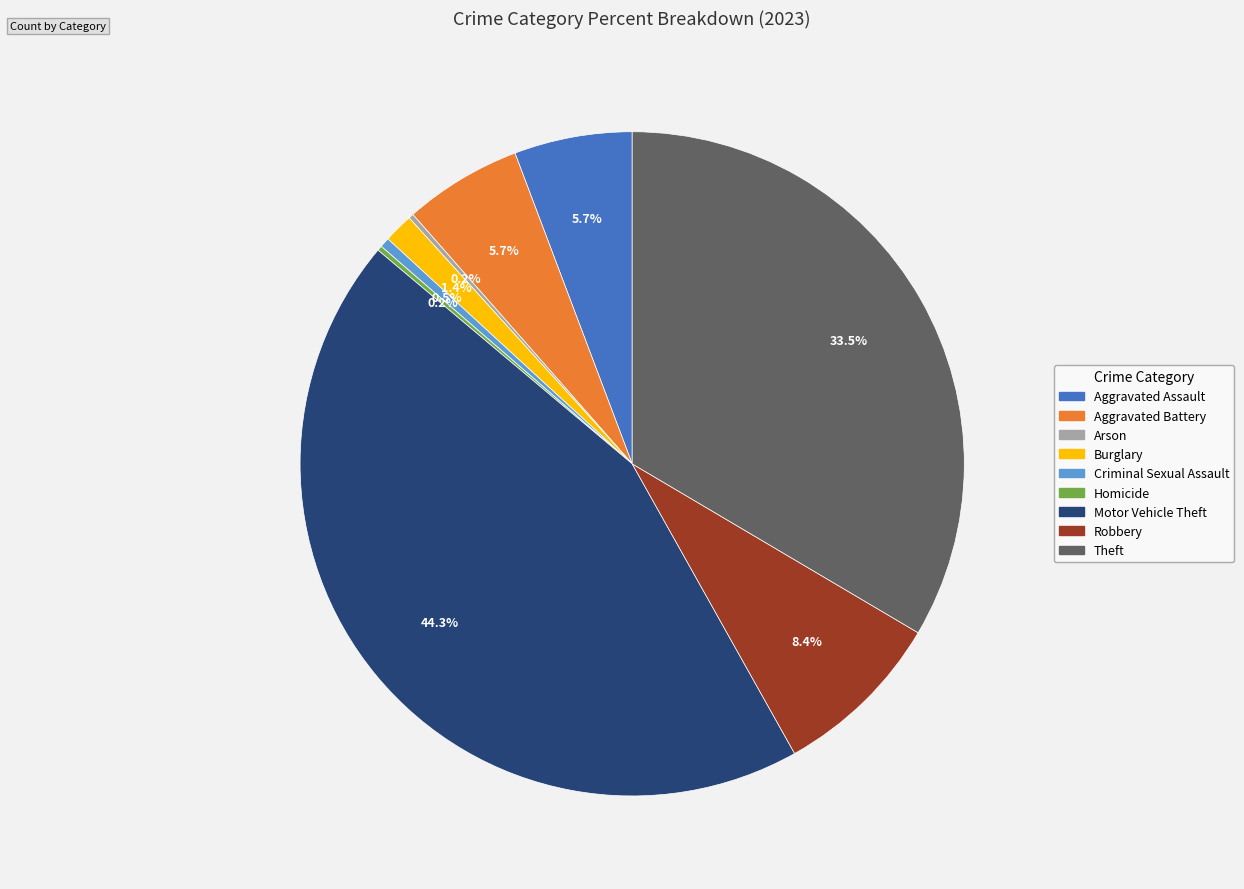

To the nearest percent, what is the combined percentage of Theft and Motor Vehicle Theft?

78%